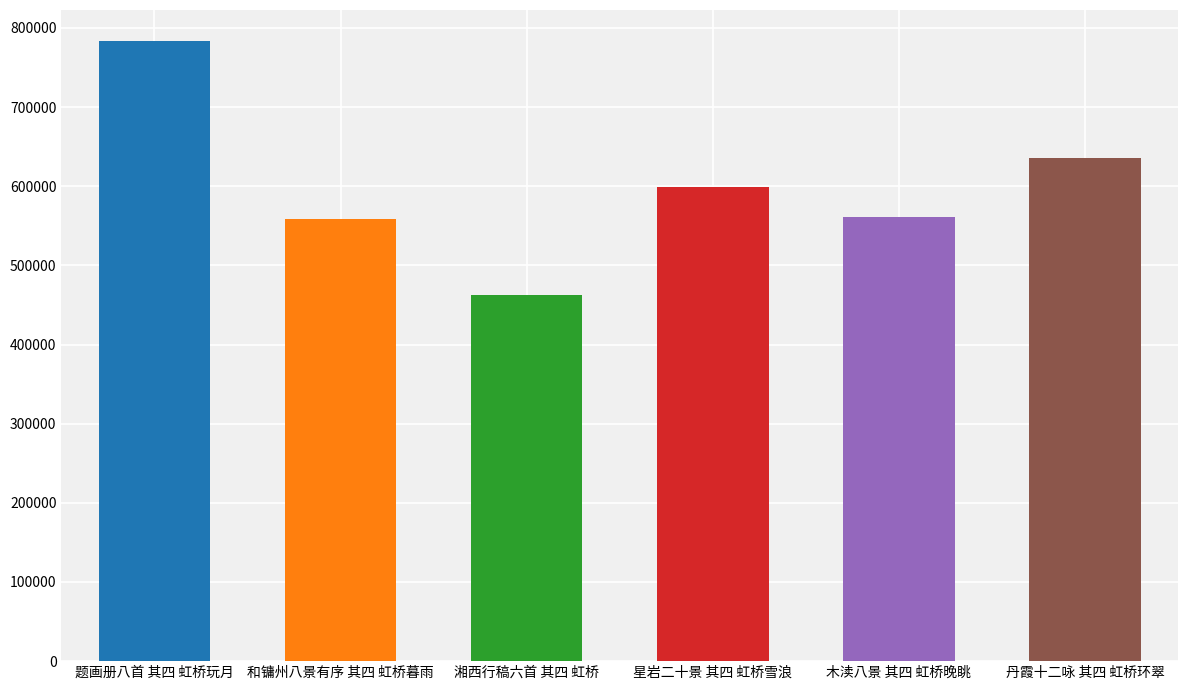

What is the ratio of the value at 湘西行稿六首 其四 虹桥 to the value at 丹霞十二咏 其四 虹桥环翠?

0.7